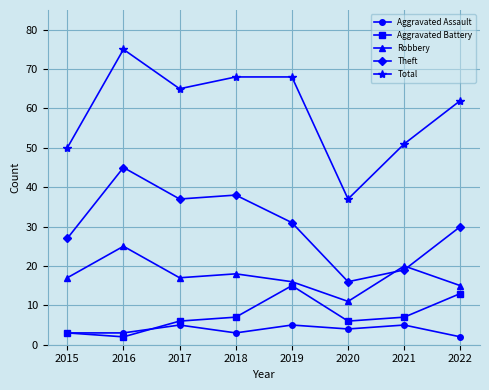

What is the difference between the highest and lowest values at 2022?

60